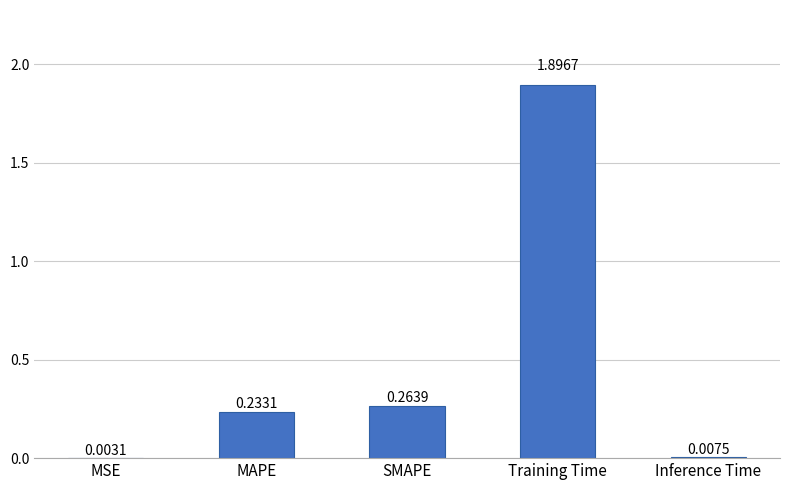

What is the sum of all values?

2.4